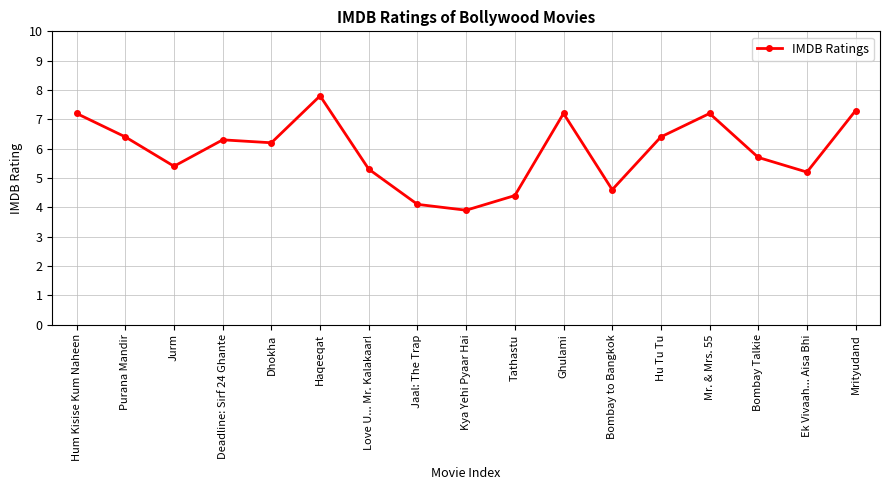

Which label corresponds to the largest value in the chart?

Haqeeqat